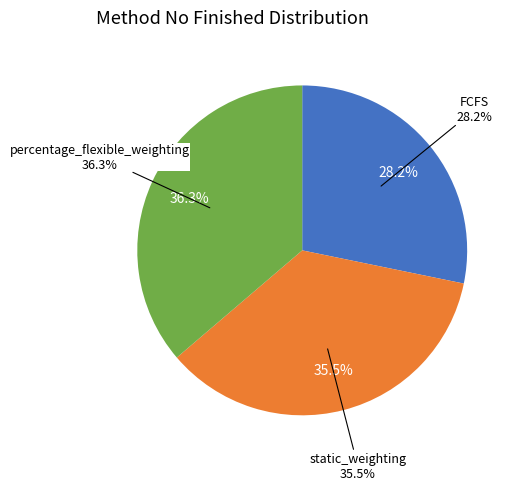

Count the number of slices in the pie.

3